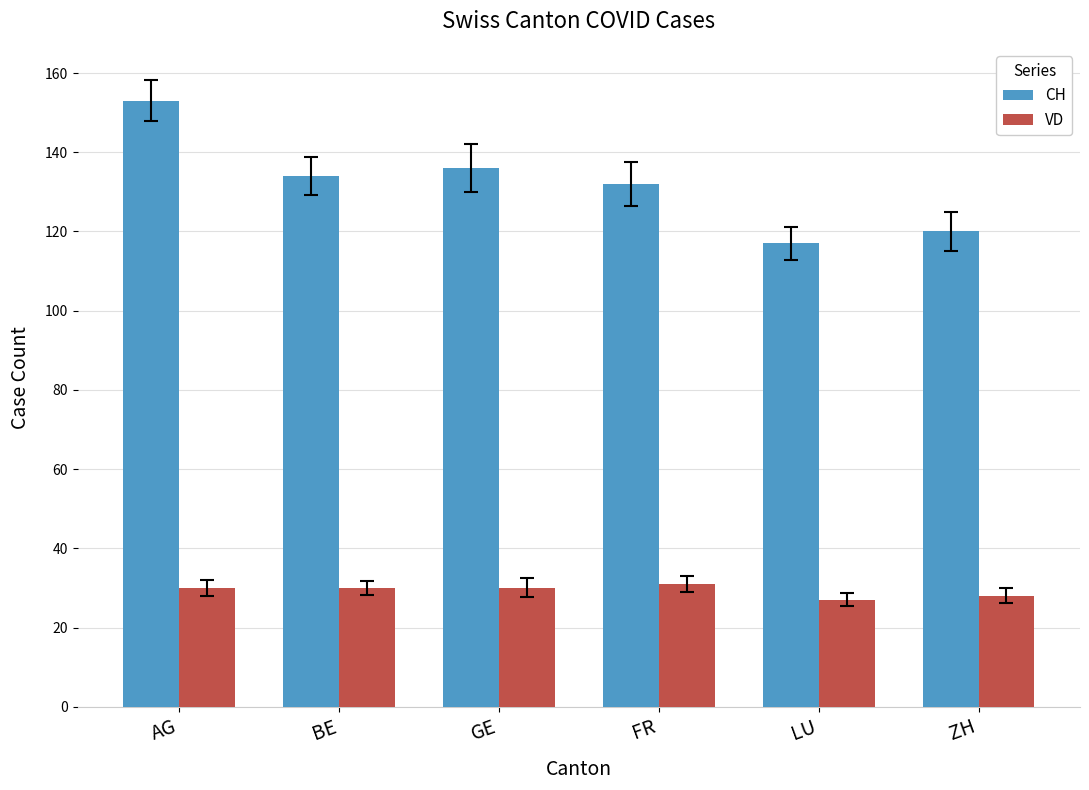

True or false: VD has a value of 46 at AG.

False